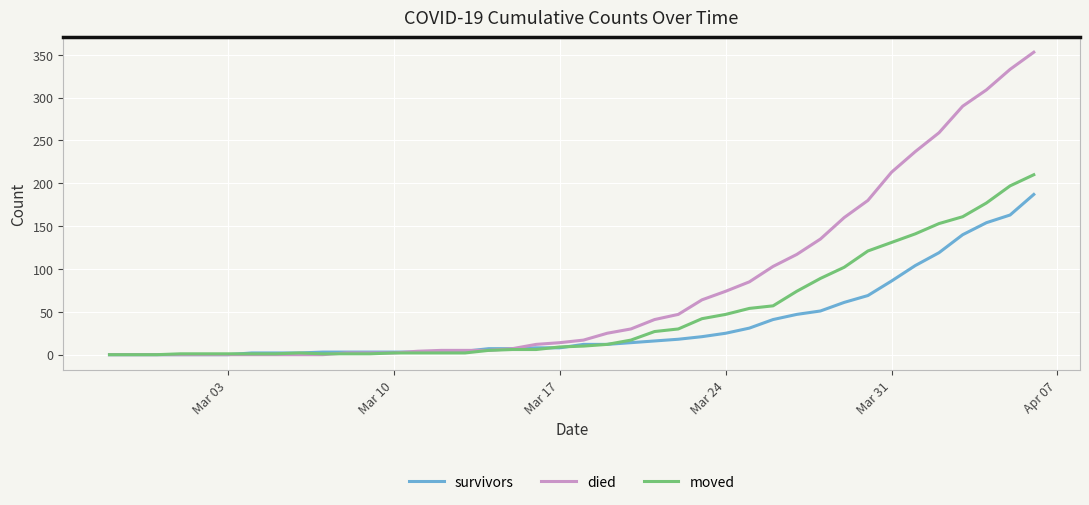

What is the highest value of the survivors series?

187